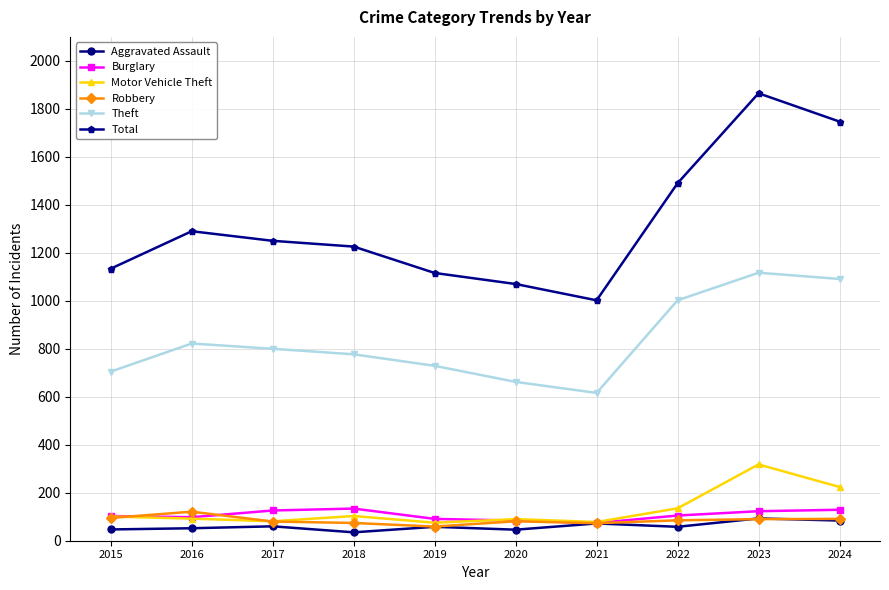

What is the difference between the maximum and minimum values in the Aggravated Assault series?

58